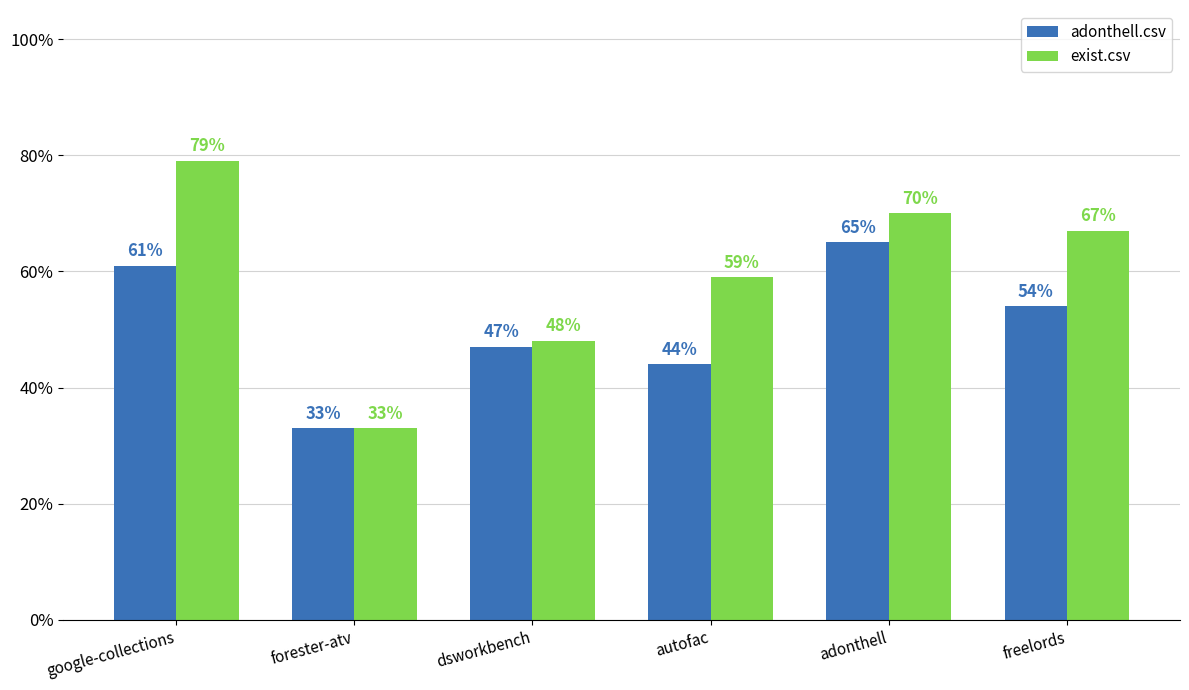

What are all the series names shown in the legend?

adonthell.csv, exist.csv